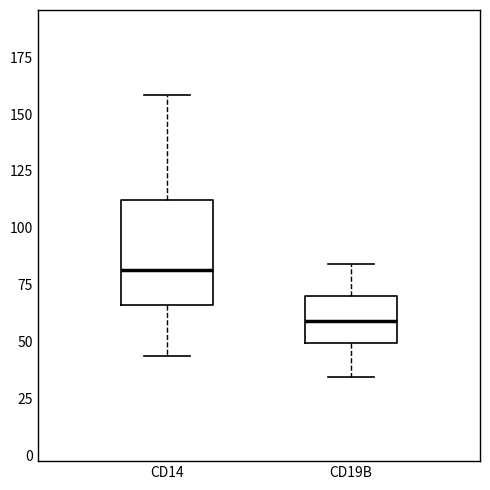

Reading left to right, transcribe this box plot: for each box, give where its median line is, the range the box spans, and where its two whiskers end, as read against the y-axis. The values are not printed on the chart, so give them approximately, as read against the axis.

CD14: median 80, box 65 to 110, whiskers 45 to 160
CD19B: median 60, box 50 to 70, whiskers 35 to 85